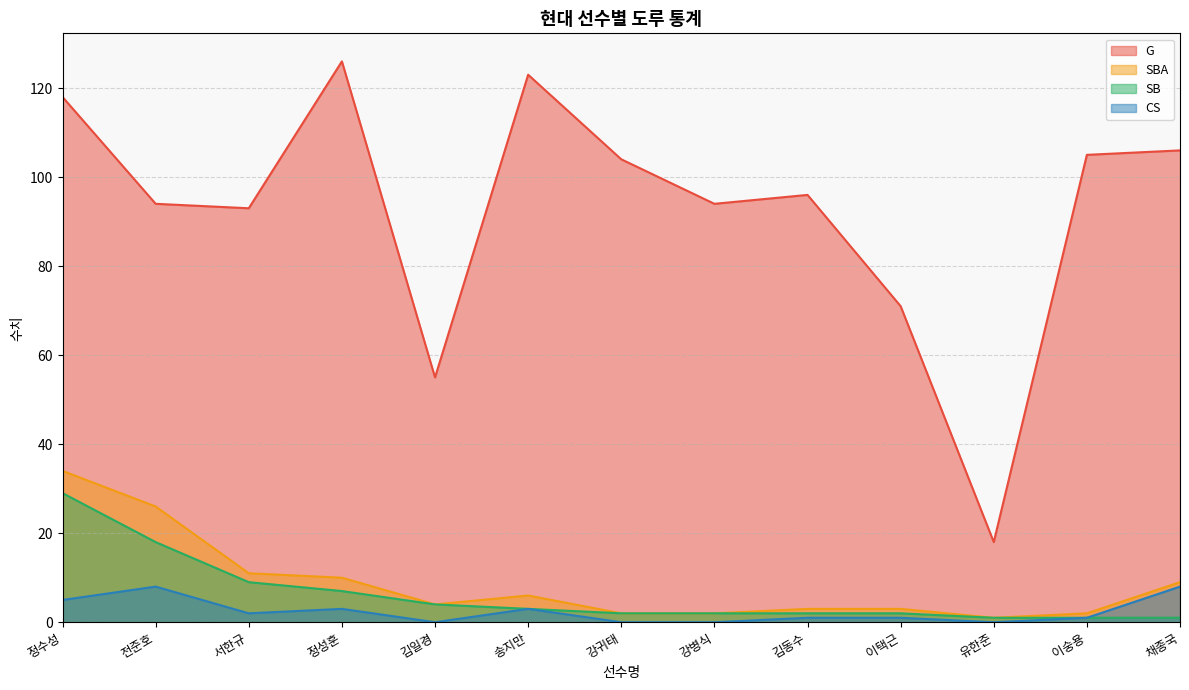

Count the CS values in the range 0 to 3.

10